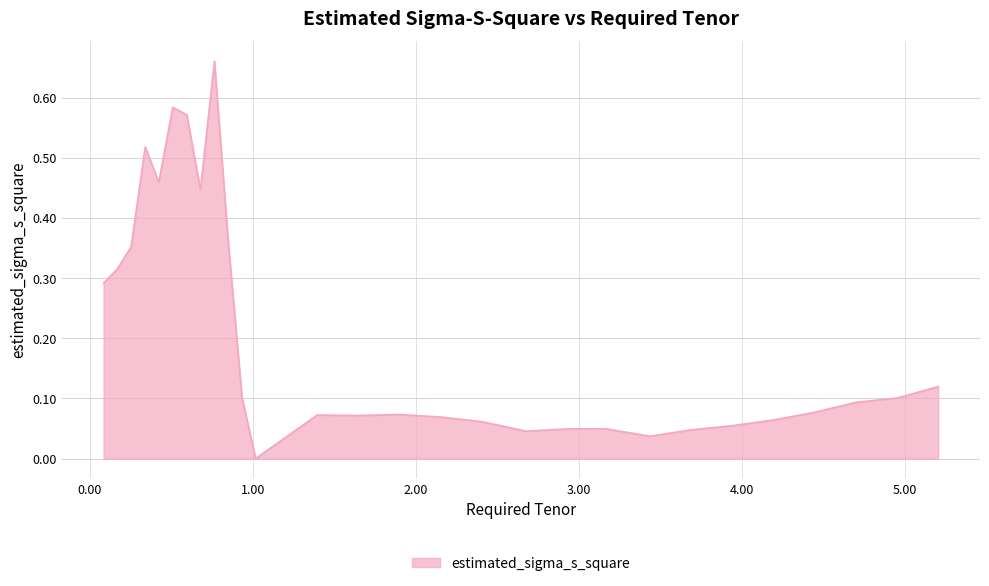

Does the chart display data point markers on the line(s)?

No